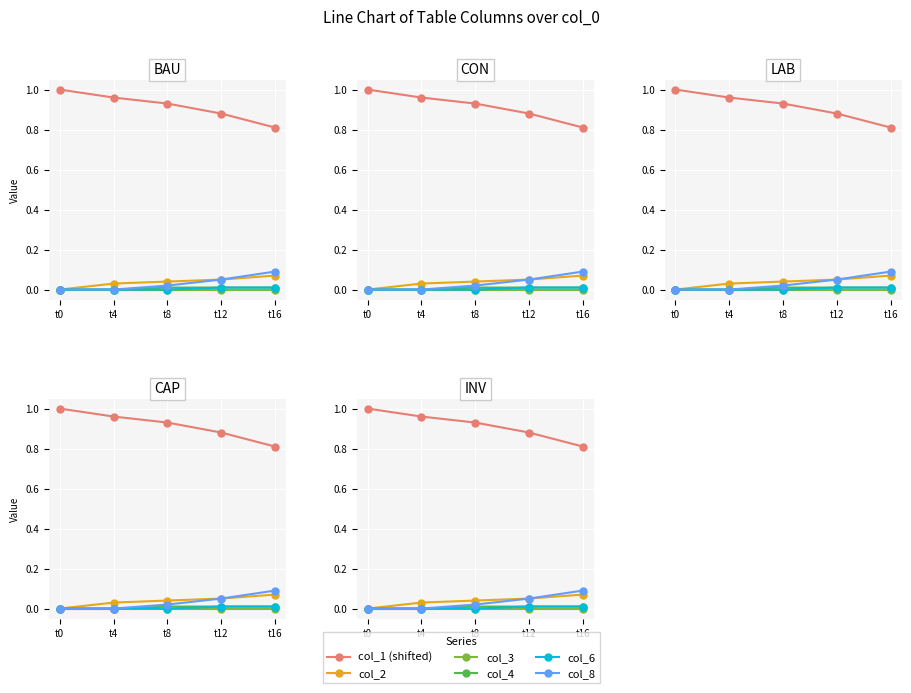

What are all the series names shown in the legend?

col_1 (shifted), col_2, col_3, col_4, col_6, col_8